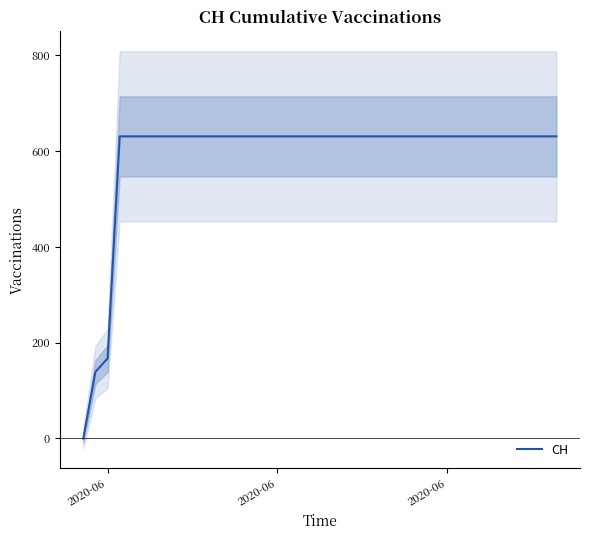

How many distinct data groups are displayed?

1